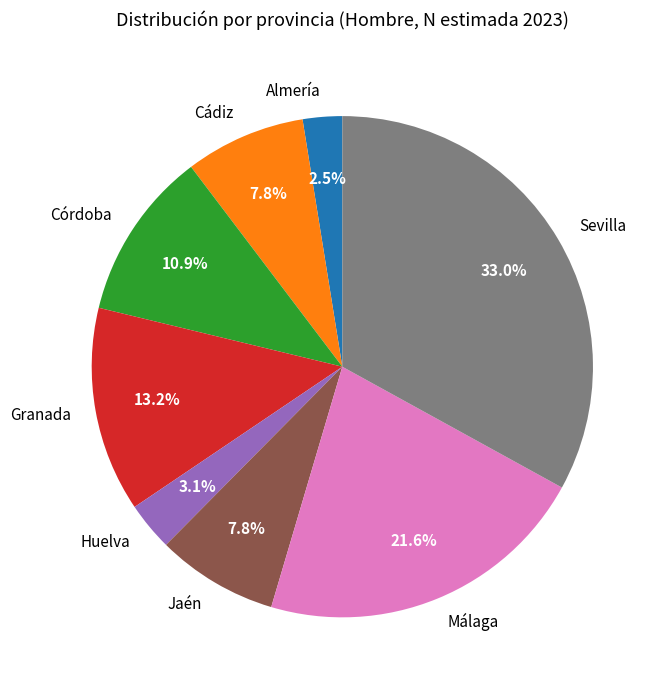

Which category has the biggest portion of the pie?

Sevilla